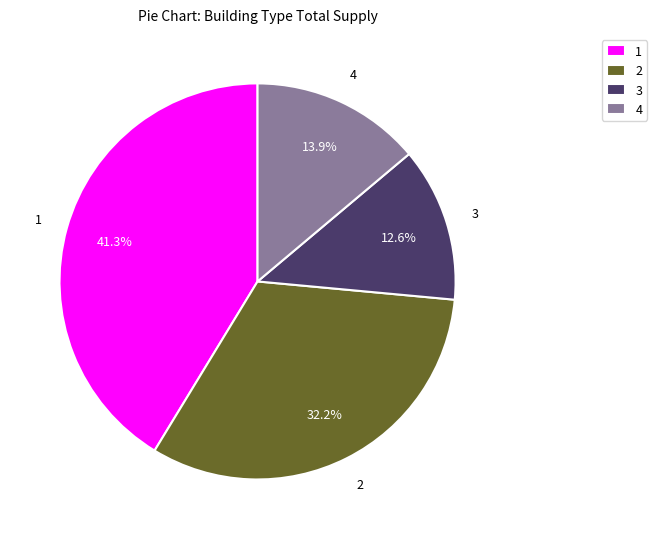

Rank the categories by value from highest to lowest.

1, 2, 4, 3